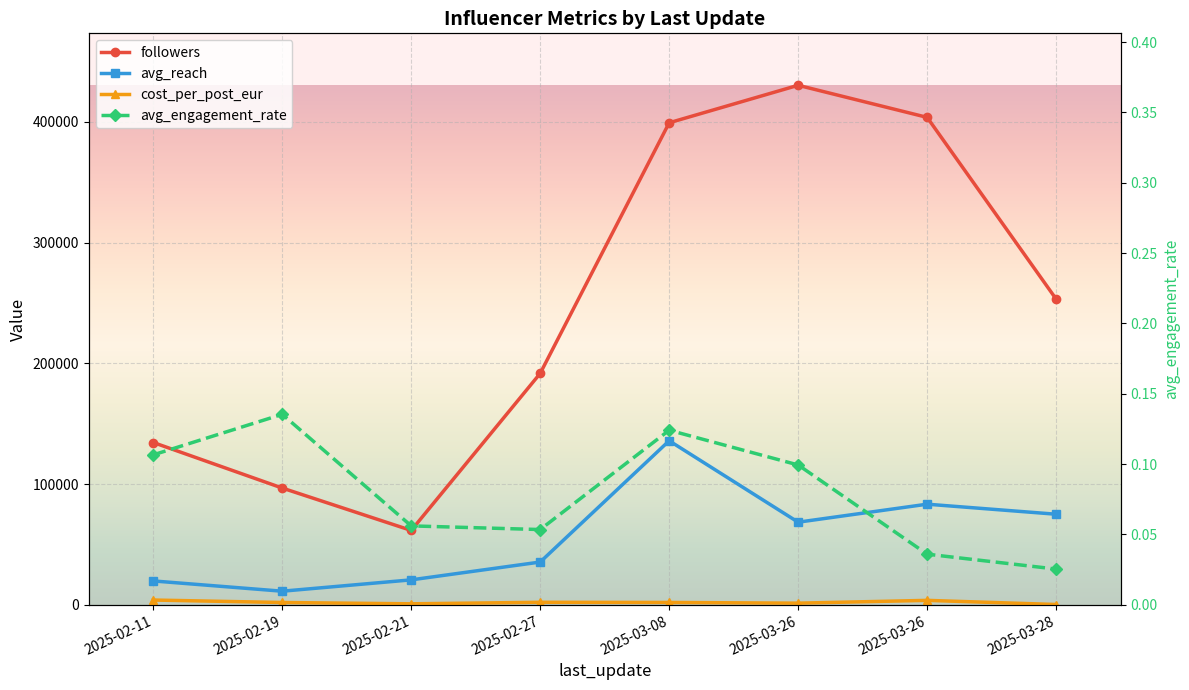

Does the chart display data point markers on the line(s)?

Yes